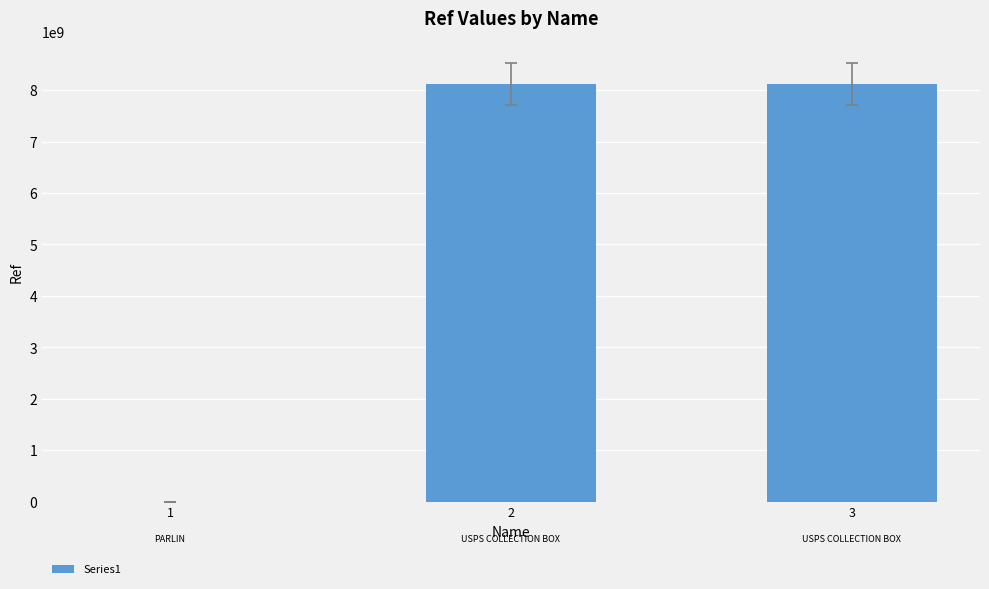

What is the ratio of the value at 2 to the value at 3?

1.0